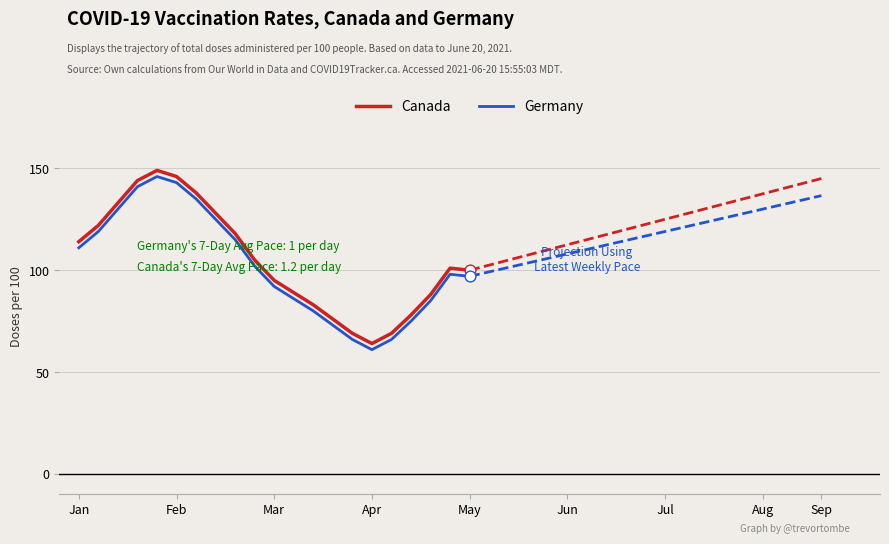

The value of Germany at May is 30. True or false?

False